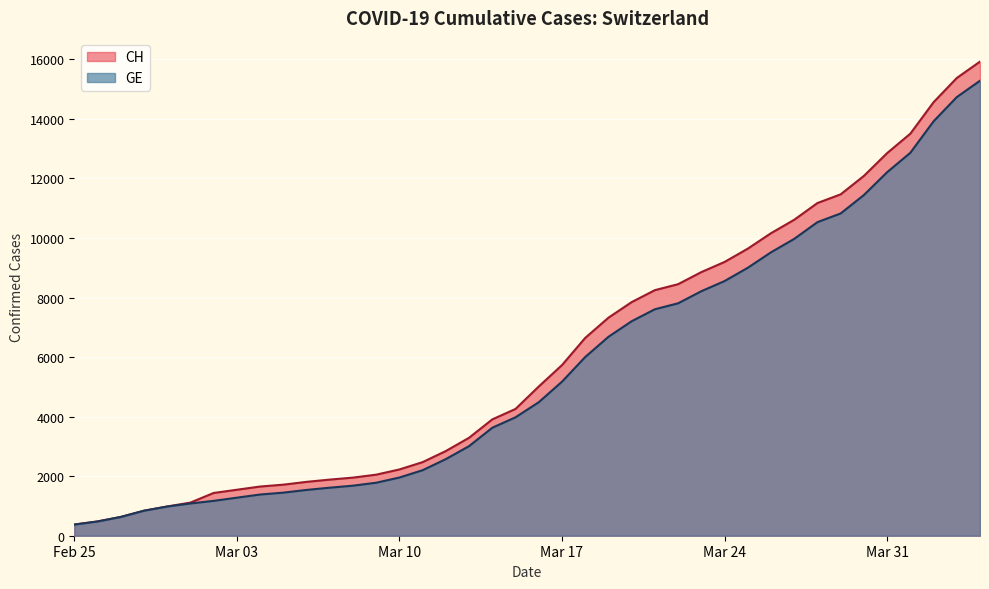

What is the spread (max minus min) of values at Mar 17?

557